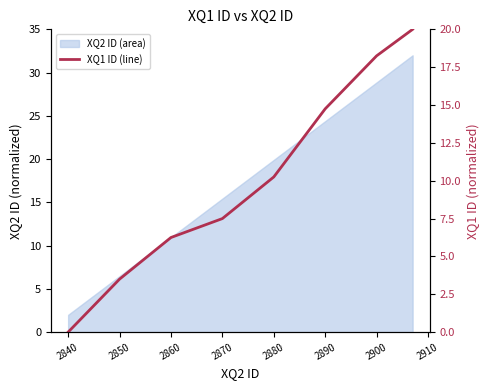

What is the difference between the maximum and minimum values?

20.0